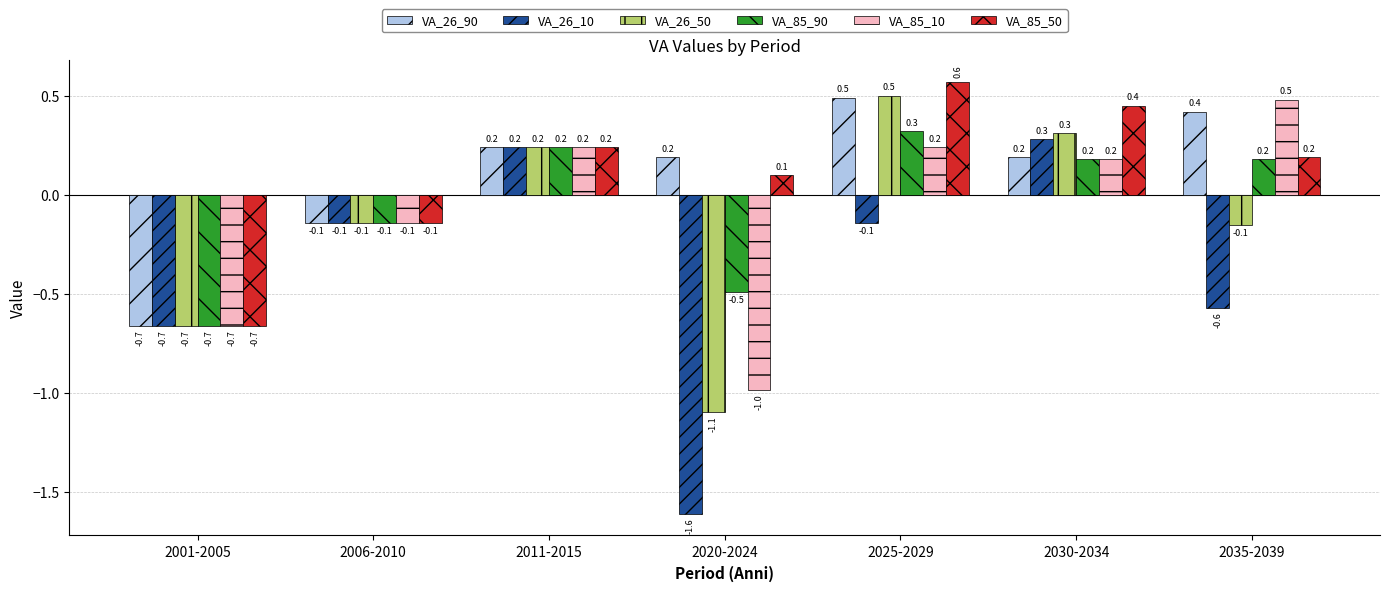

At how many categories does at least one series exceed -1?

7